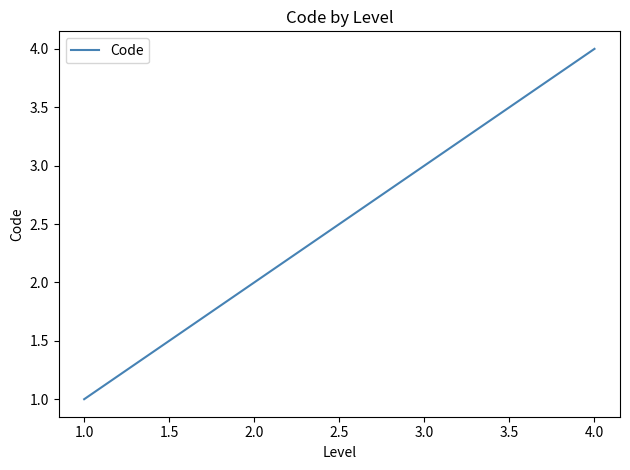

What is the smallest value displayed?

1